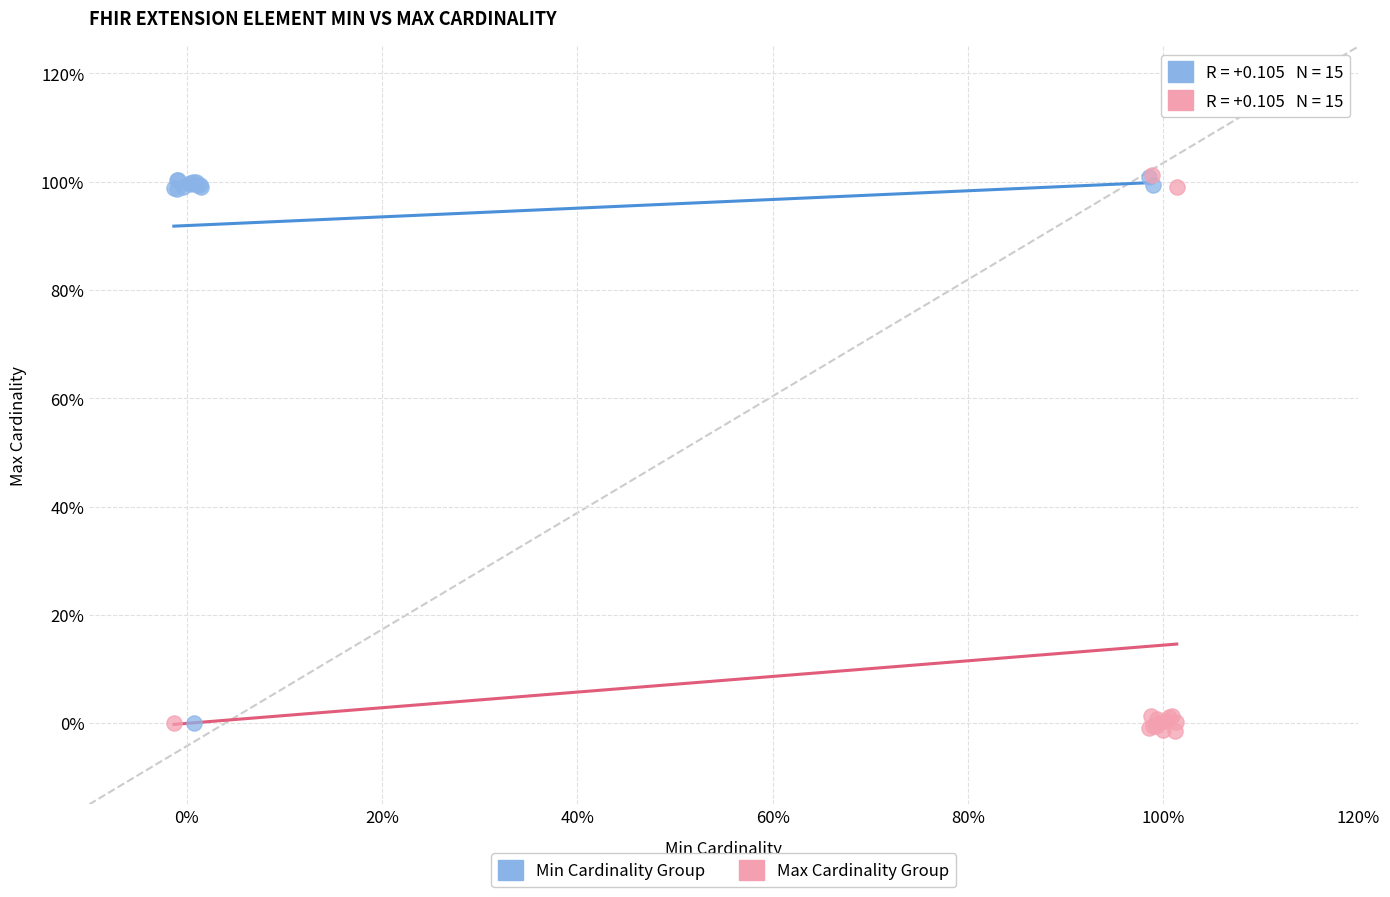

What are all the series names shown in the legend?

Min Cardinality Group, Max Cardinality Group